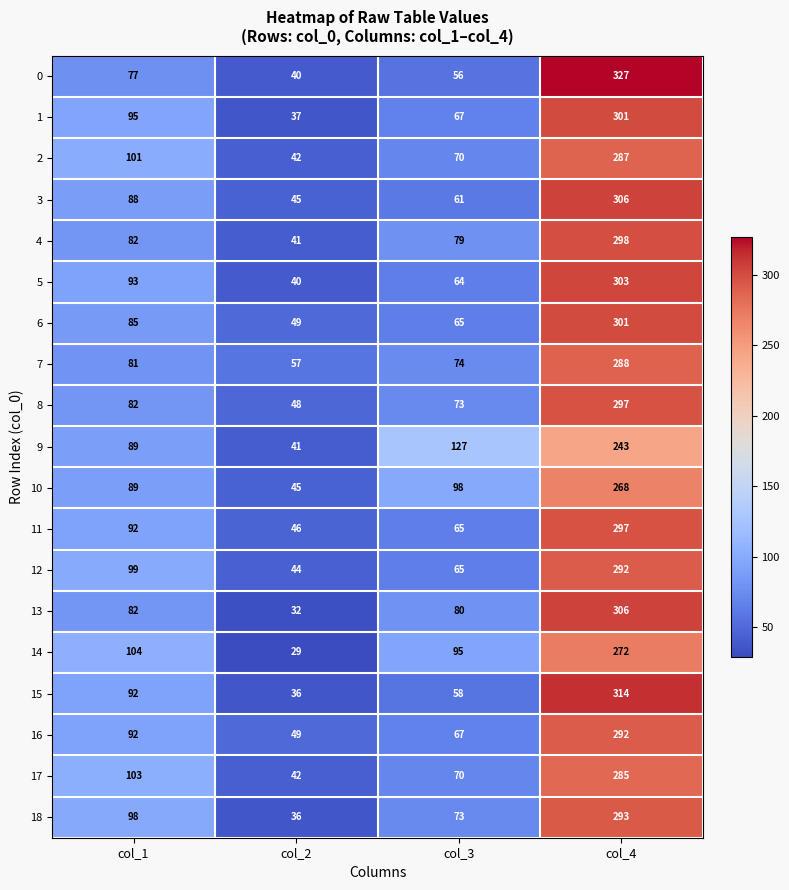

What is the difference between the 5 values at col_4 and col_3?

239